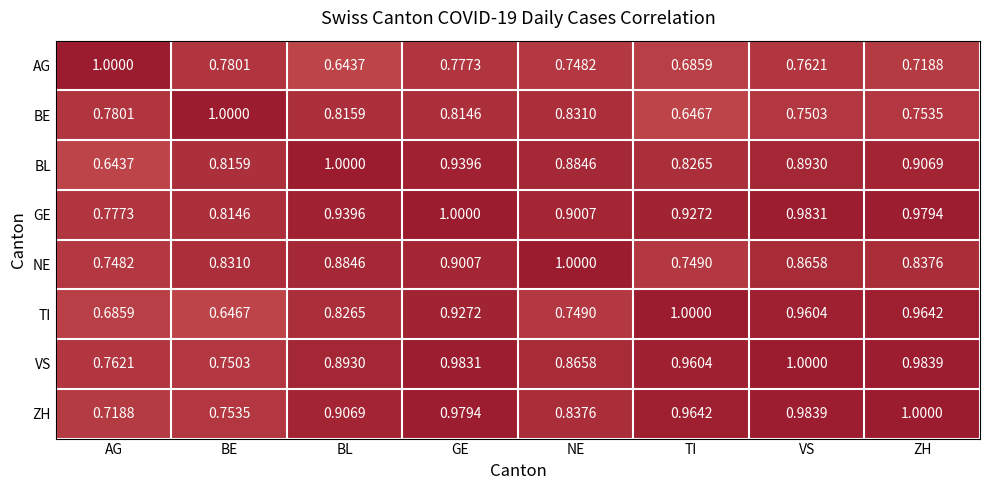

Is the value of BL at NE greater than the value of TI at AG?

Yes